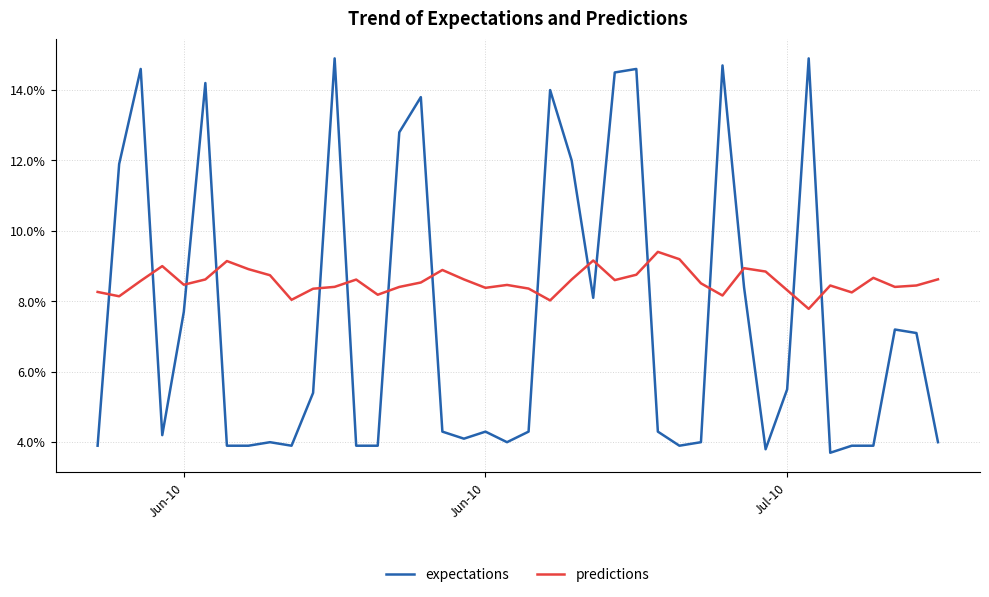

What are all the series names shown in the legend?

expectations, predictions